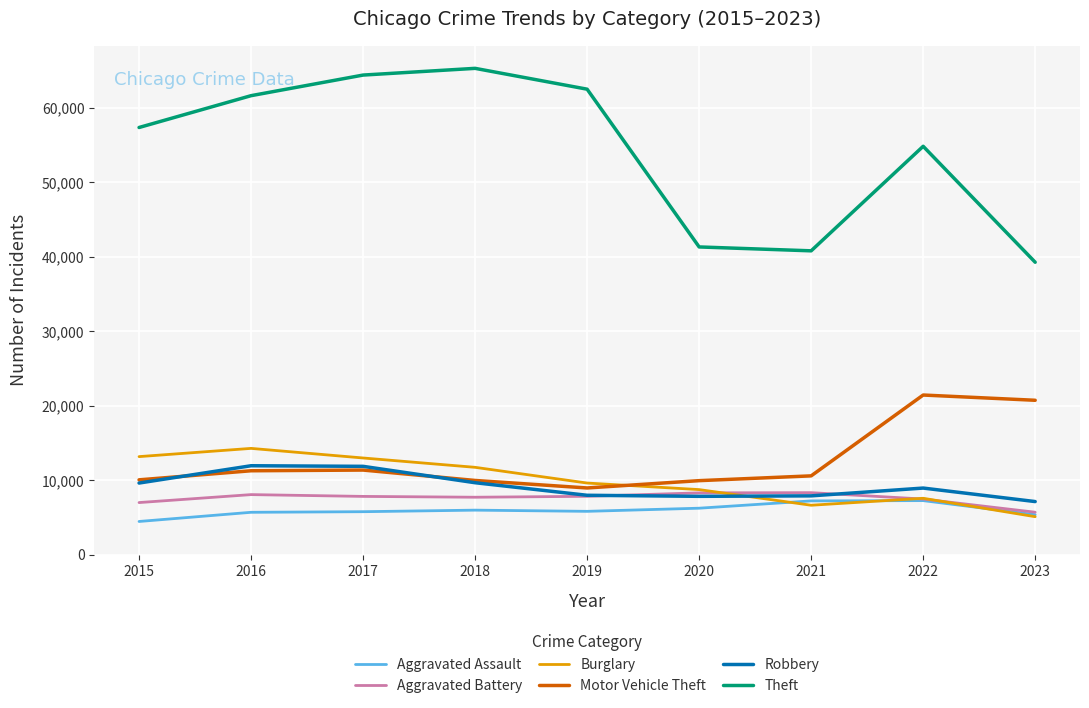

What are all the series names shown in the legend?

Aggravated Assault, Aggravated Battery, Burglary, Motor Vehicle Theft, Robbery, Theft